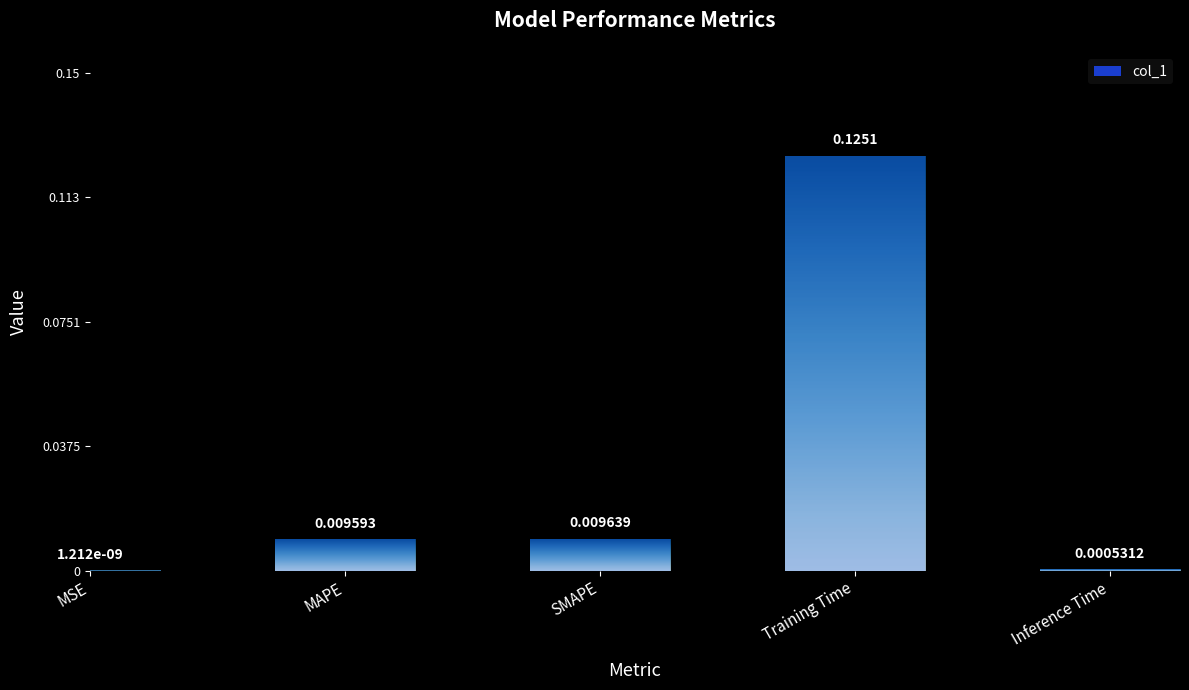

Between MSE and Training Time, which is larger?

Training Time